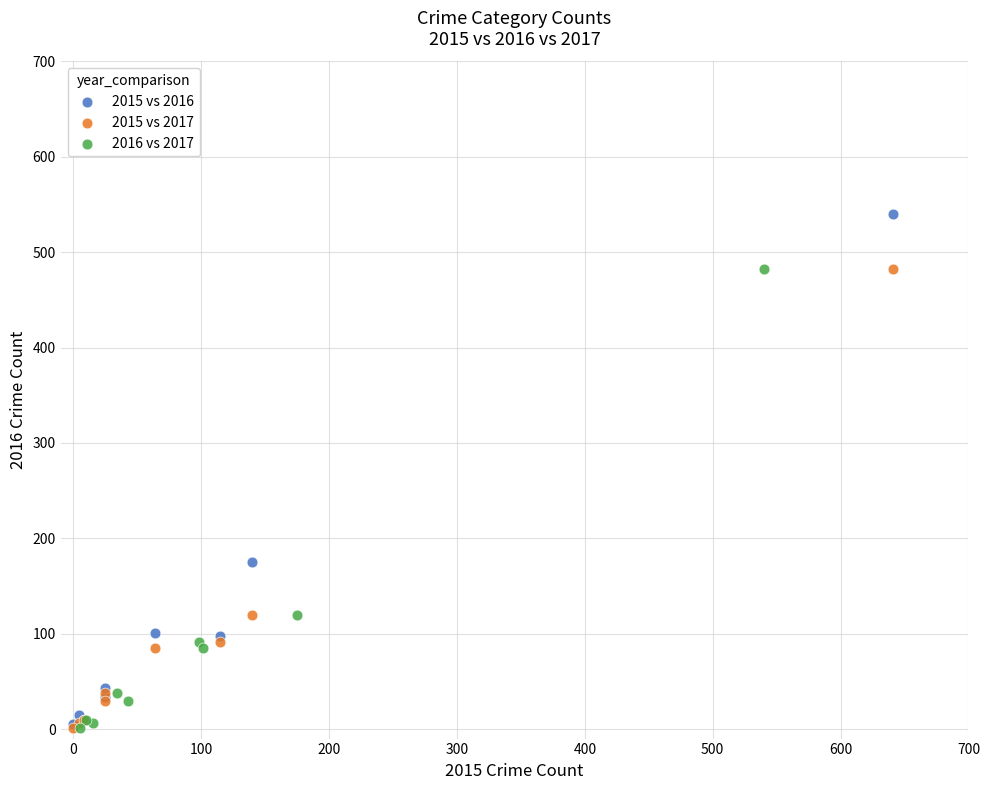

Which series has the widest spread of Y values?

2015 vs 2016